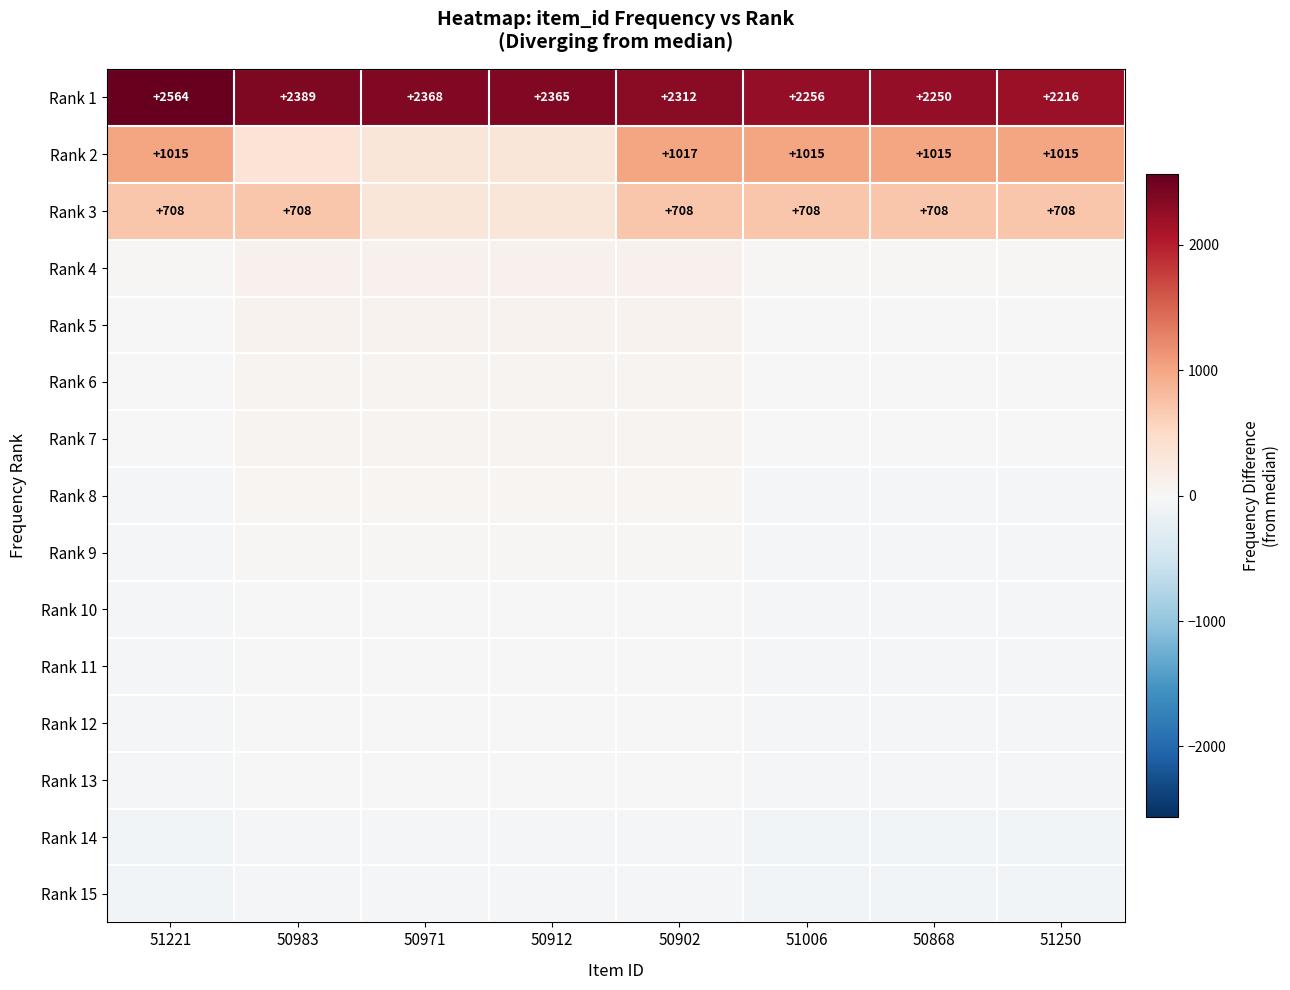

How many distinct data groups are displayed?

15